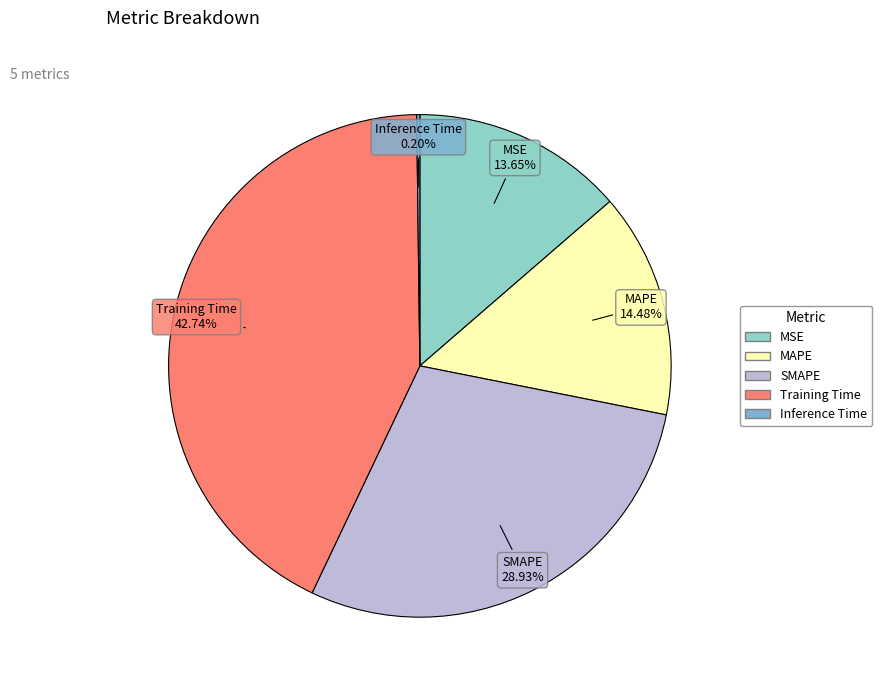

What is the largest slice in the pie chart?

Training Time